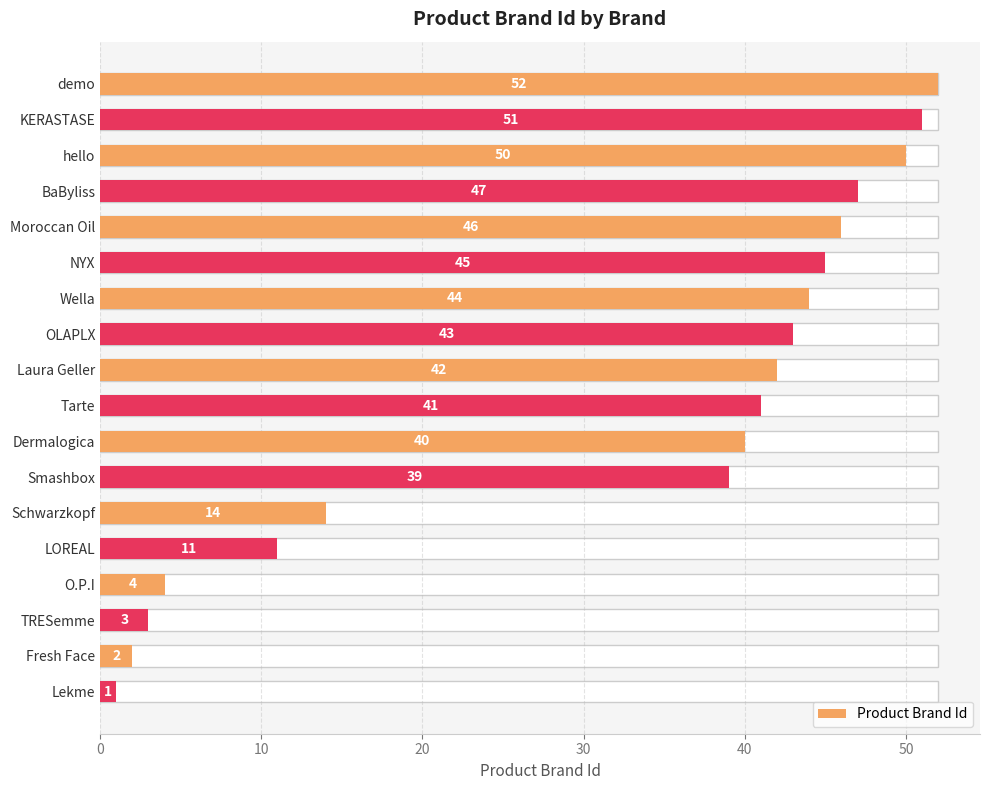

Count the number of data series in this chart.

1